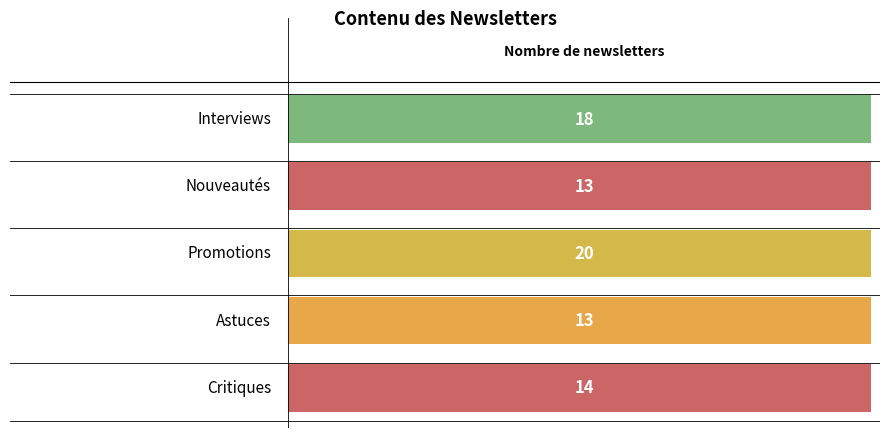

Where does the data first go above 14?

Interviews